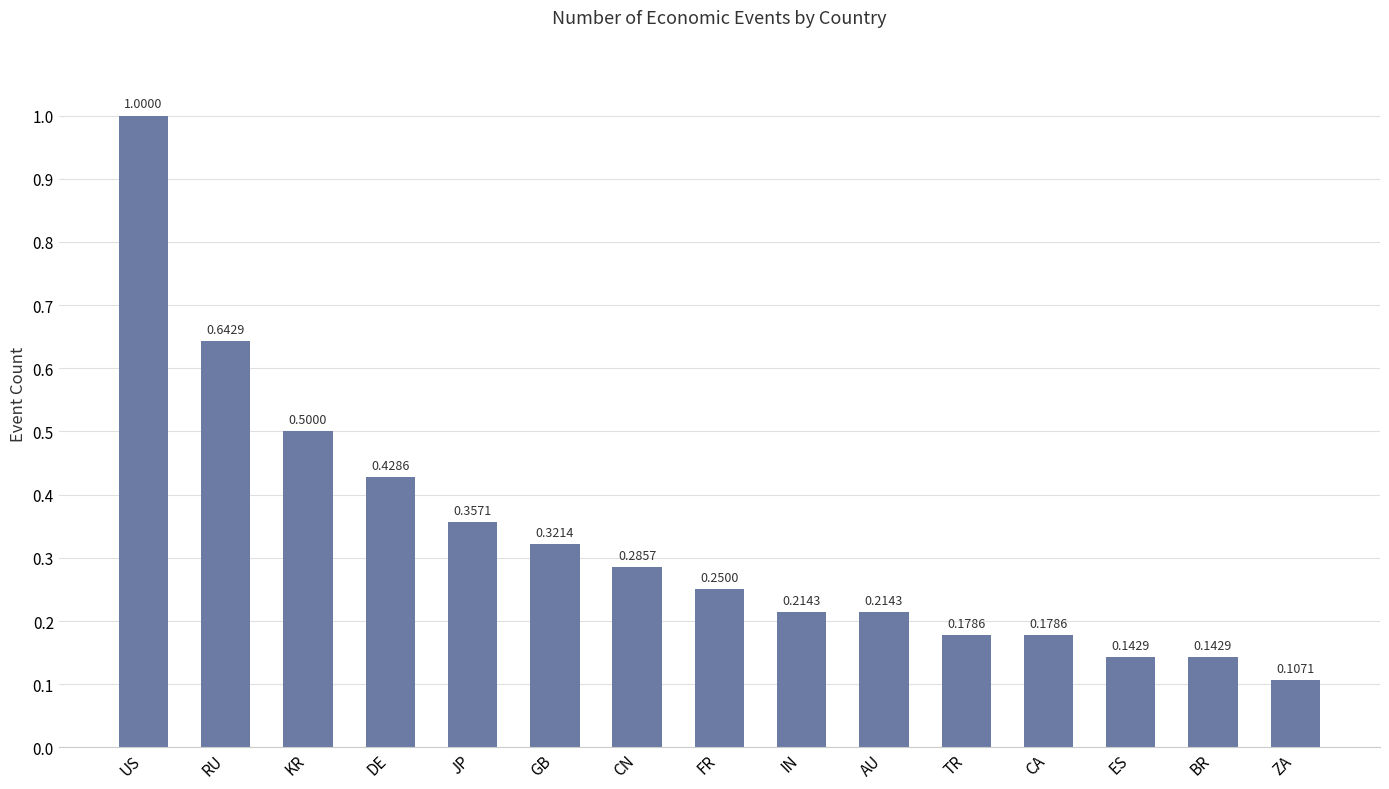

How many bars are there in total?

15